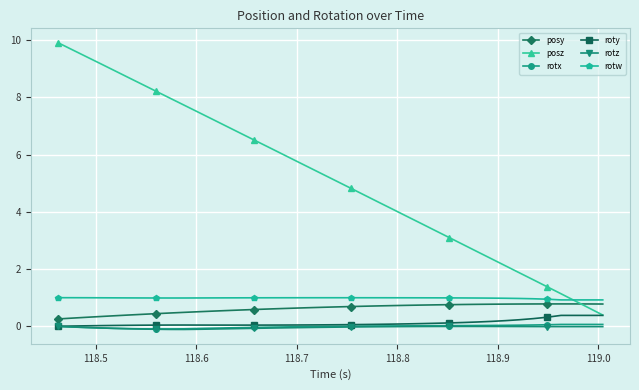

True or false: rotw has more than 0 interior local peaks.

True